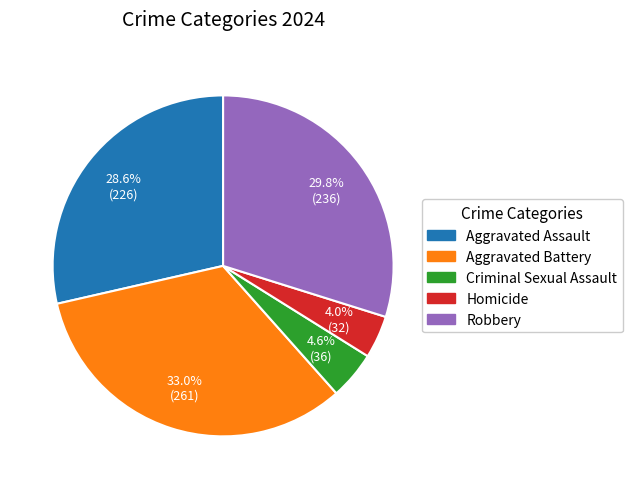

Does any single category account for the majority?

No